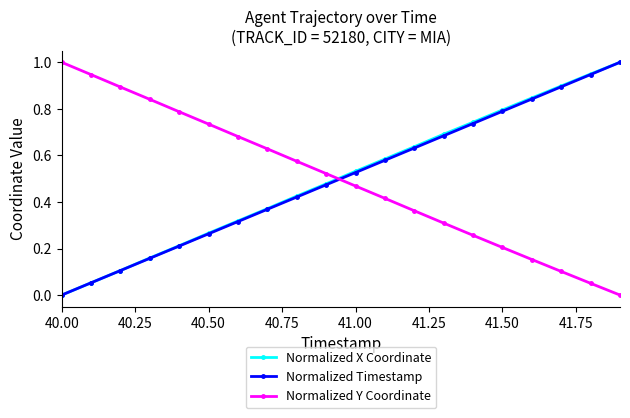

True or false: Normalized Timestamp and Normalized Y Coordinate intersect in this chart.

True